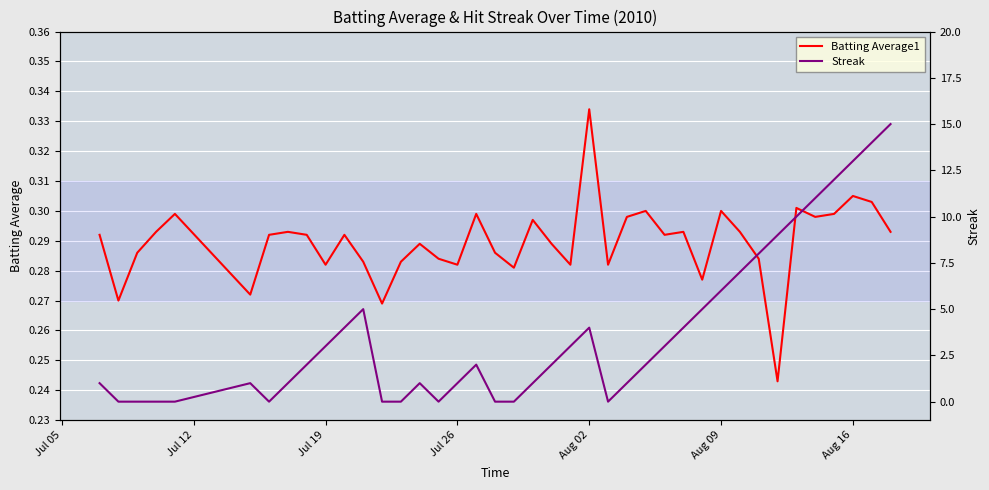

The value of Batting Average1 at Aug 02 is 0.2. True or false?

False